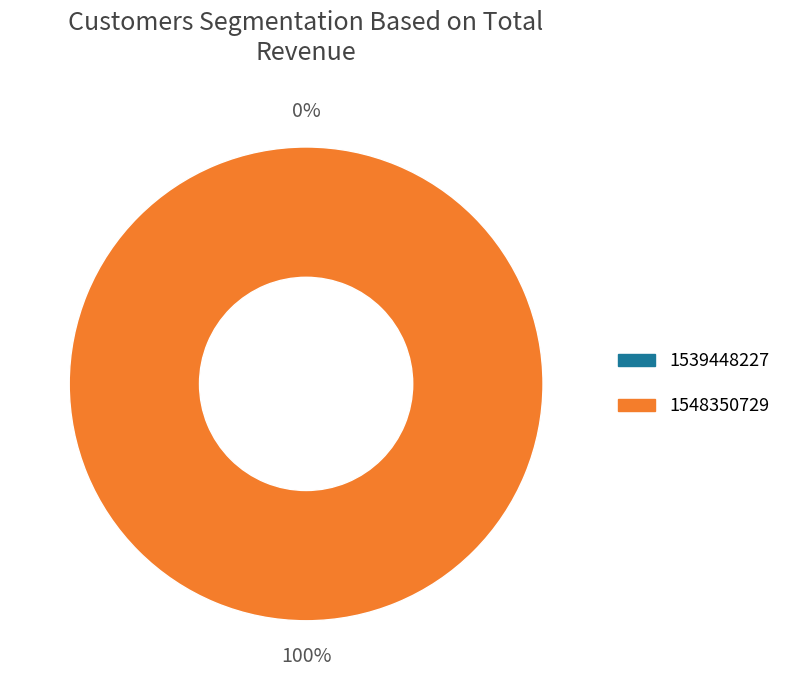

What is the largest slice in the pie chart?

1548350729